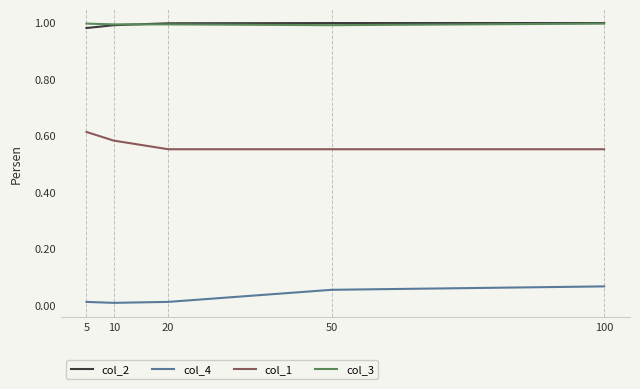

True or false: col_1 has more than 1 interior local peaks.

False